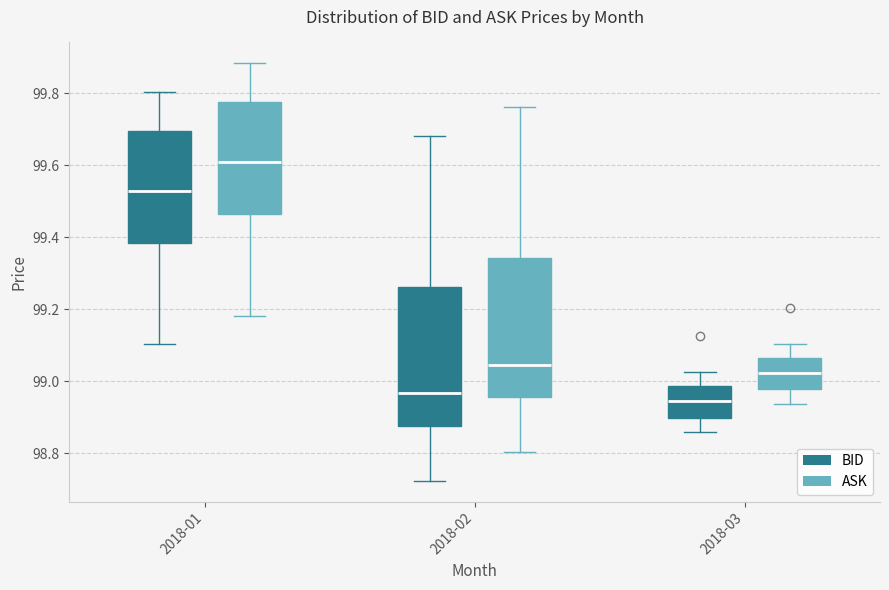

Reading left to right, read every box against the y-axis: the position of its median line, the range the box covers, and the ends of its whiskers. The values are not printed on the chart, so give them approximately, as read against the axis.

2018-01 (BID): median 99.52, box 99.38 to 99.70, whiskers 99.10 to 99.80
2018-01 (ASK): median 99.60, box 99.46 to 99.78, whiskers 99.18 to 99.88
2018-02 (BID): median 98.96, box 98.88 to 99.26, whiskers 98.72 to 99.68
2018-02 (ASK): median 99.04, box 98.96 to 99.34, whiskers 98.80 to 99.76
2018-03 (BID): median 98.94, box 98.90 to 98.98, whiskers 98.86 to 99.02
2018-03 (ASK): median 99.02, box 98.98 to 99.06, whiskers 98.94 to 99.10